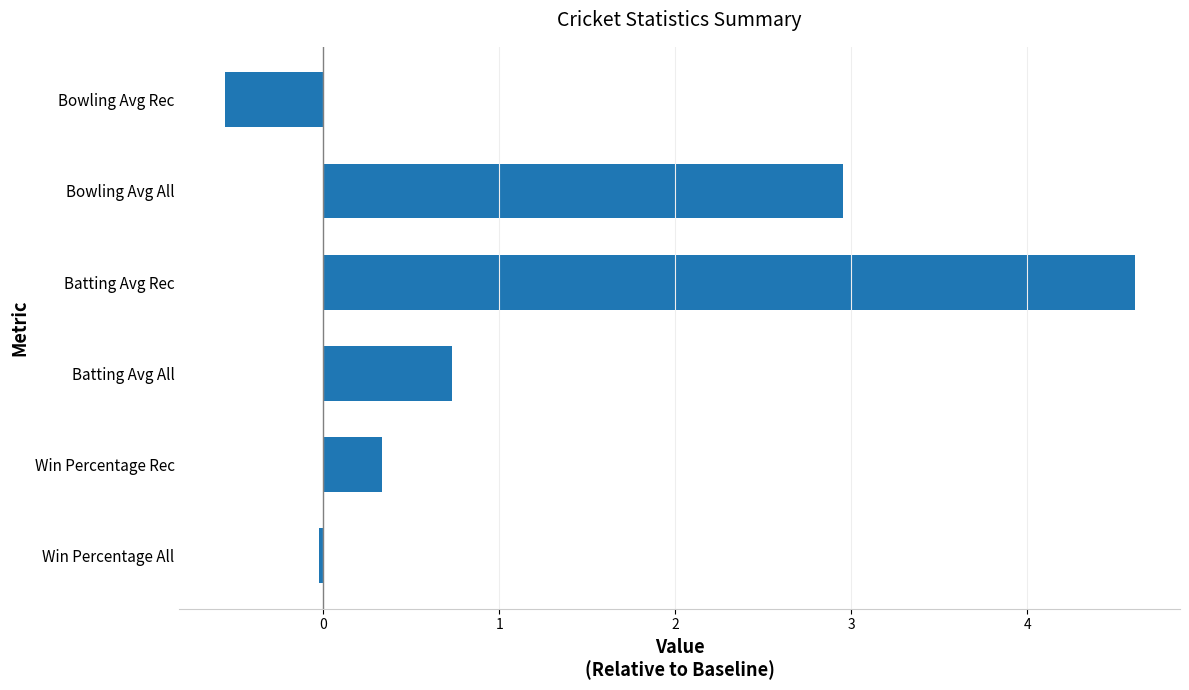

Where is the data nearest to the value 2?

Bowling Avg All